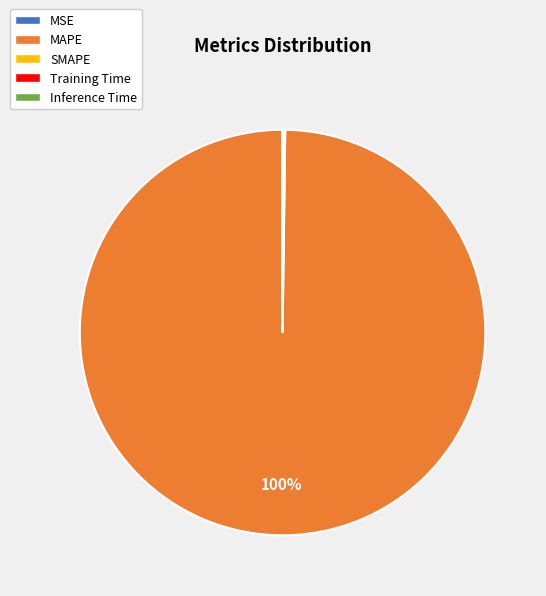

The MAPE slice represents 100% of the pie. True or false?

True